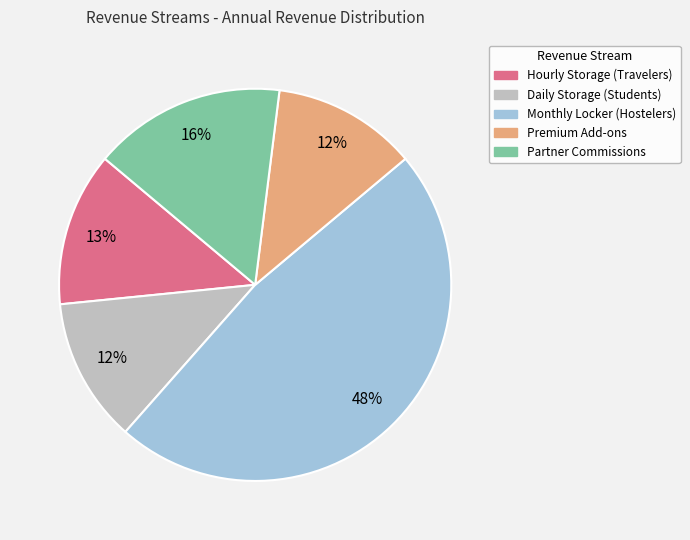

Is the sum of Premium Add-ons and Monthly Locker (Hostelers) greater than half?

Yes